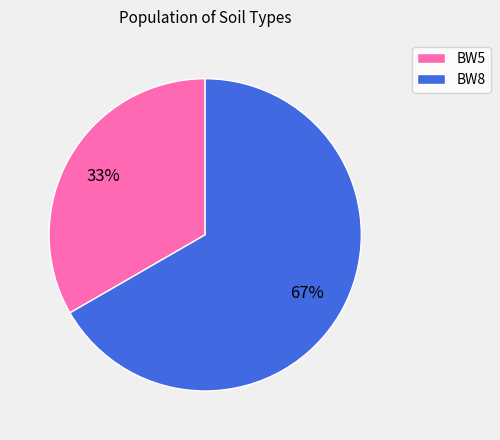

Which slice represents more than half of the pie?

BW8